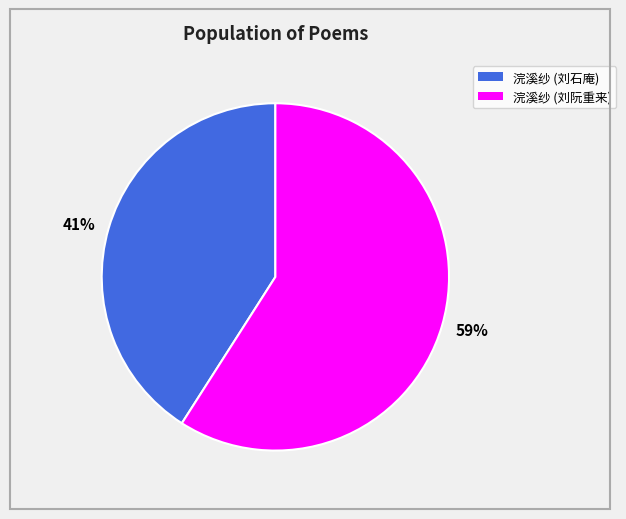

Which slice represents more than half of the pie?

59%